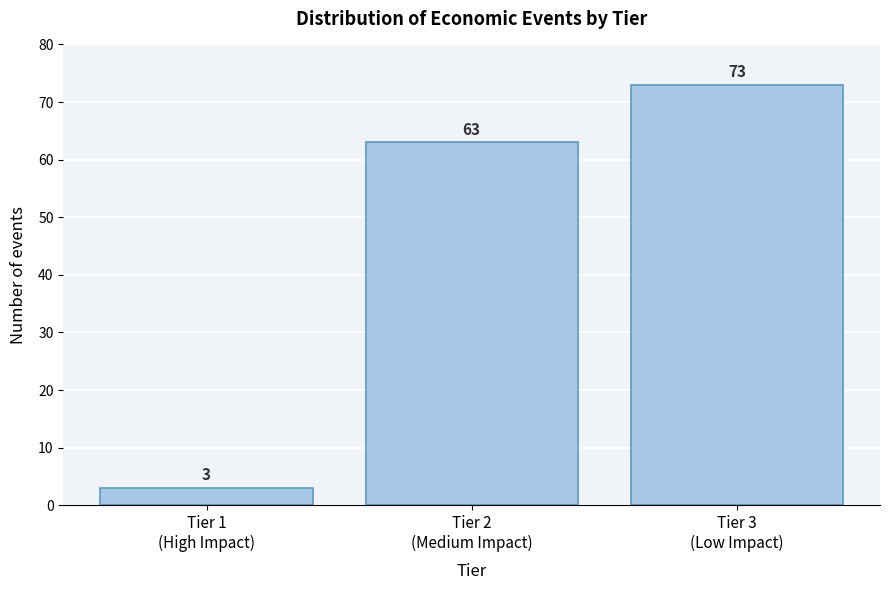

Reading left to right, transcribe all the data shown in this chart.

3	63	73